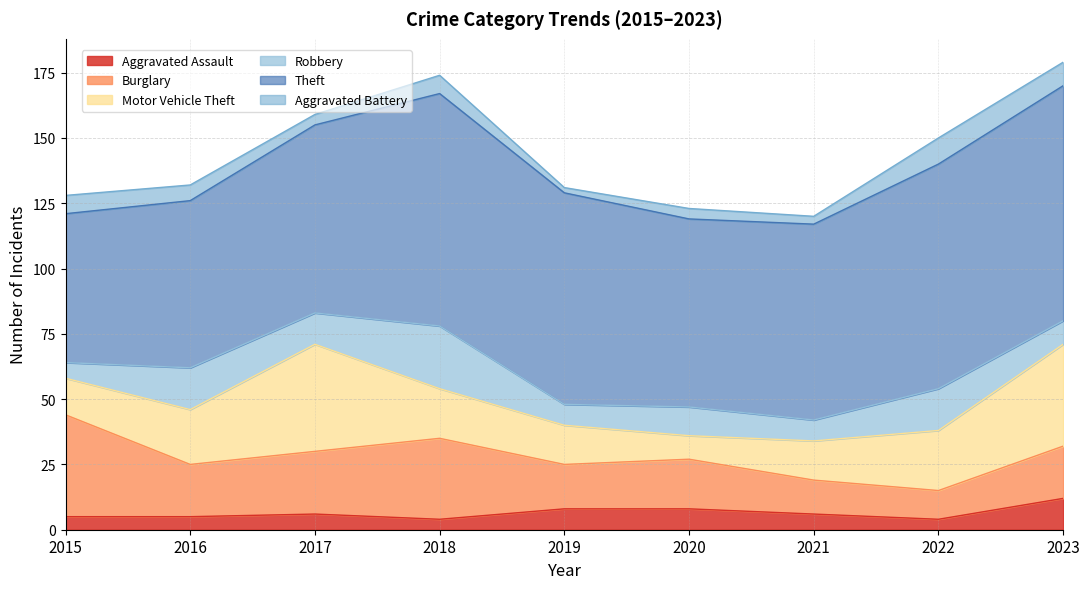

At which category is the sum across all series the highest?

2023